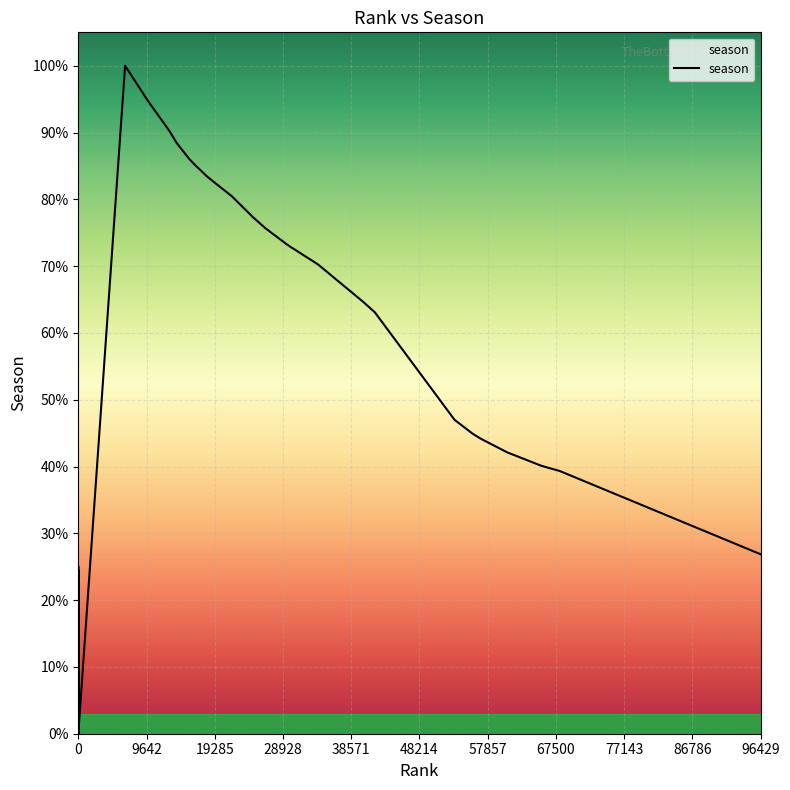

How many values exceed 4091?

19